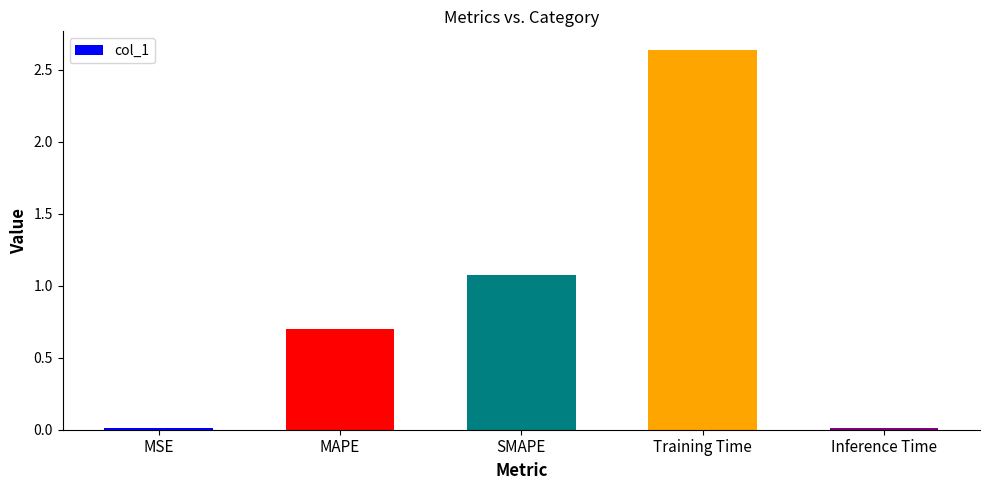

True or false: the data shows 0.0 at Inference Time.

True